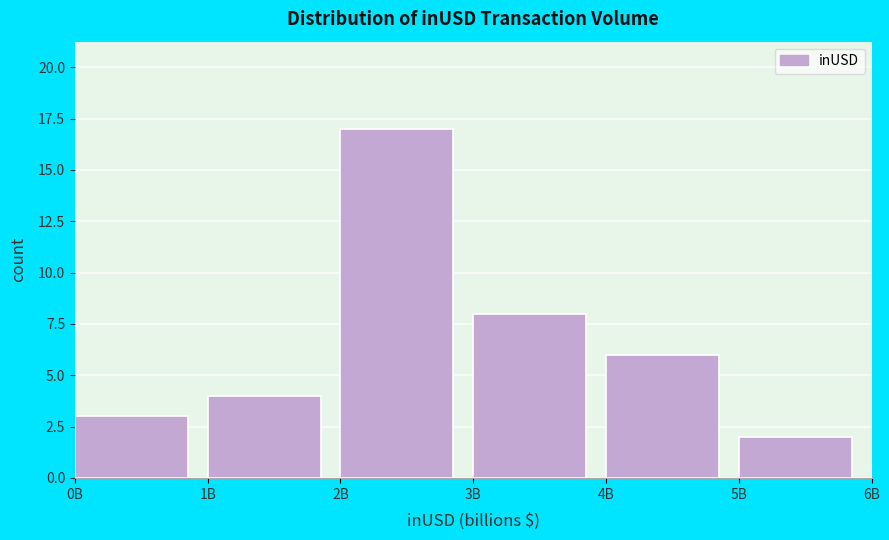

Reading left to right, extract all data points from this chart.

3	4	17	8	6	2